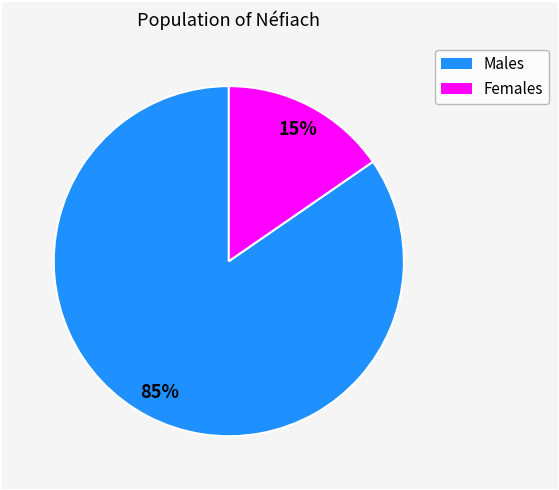

What percentage is the Females slice, to the nearest percent?

15%